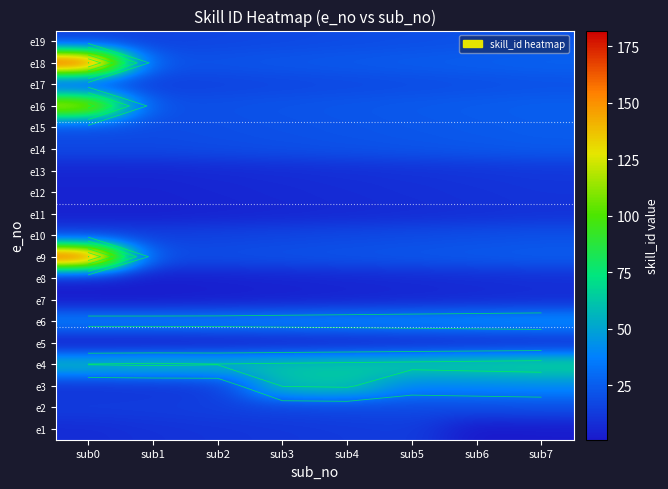

The value of e8 at sub7 is 5. True or false?

False